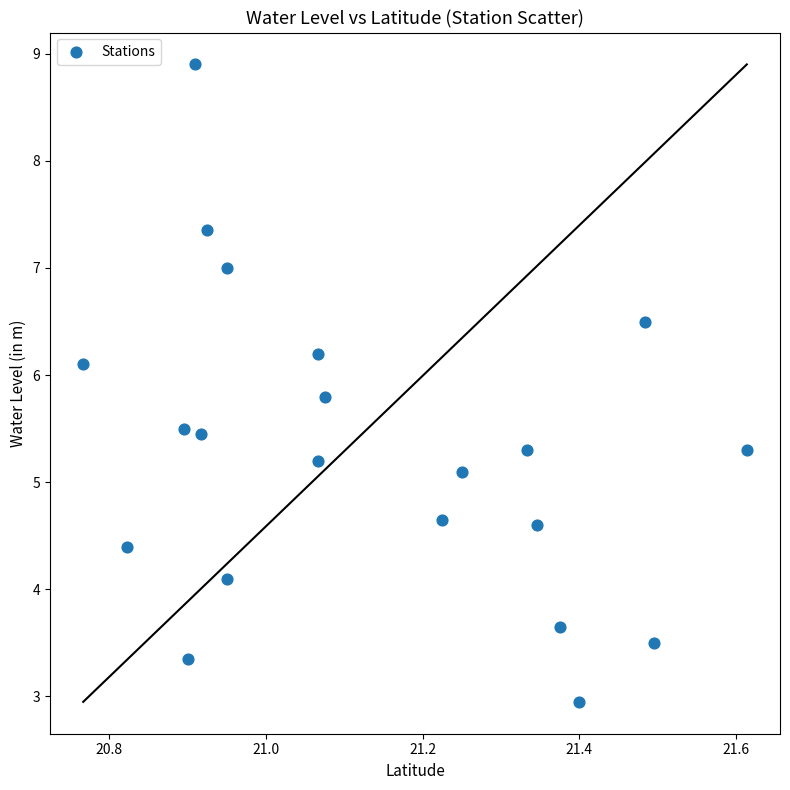

What Y value in the scatter plot is closest to 5?

5.1